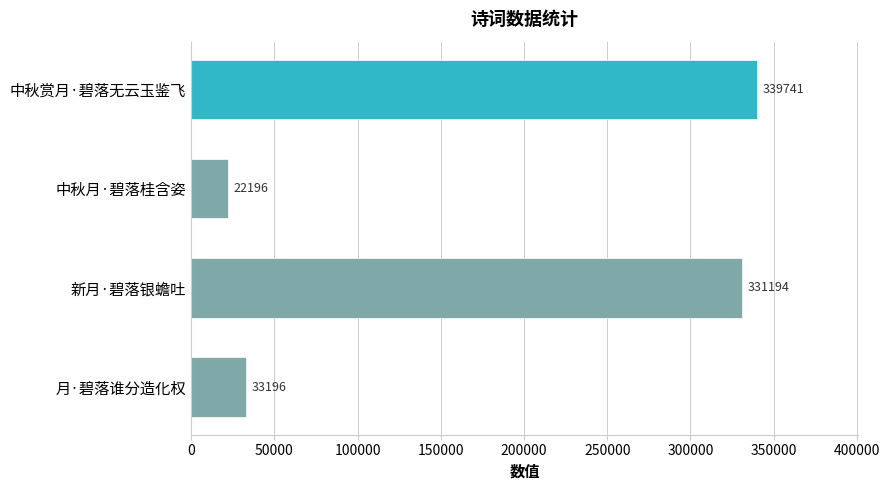

Rank the categories by value from lowest to highest.

中秋月·碧落桂含姿, 月·碧落谁分造化权, 新月·碧落银蟾吐, 中秋赏月·碧落无云玉鉴飞